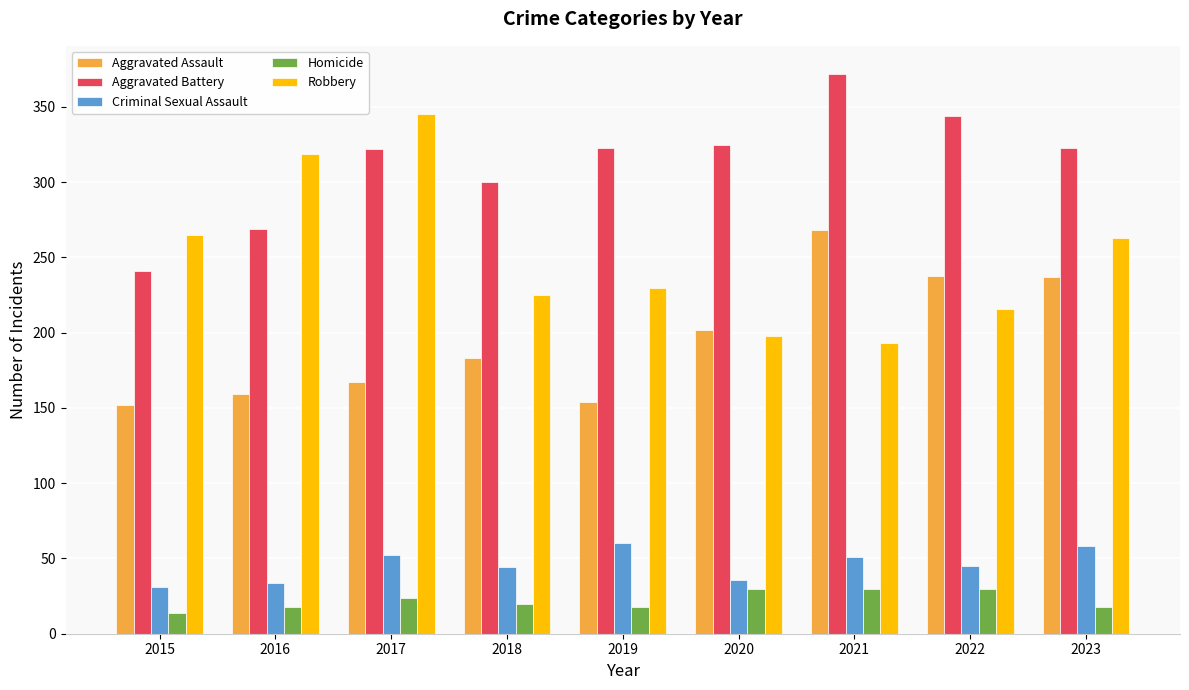

How many categories are shown in the chart?

9